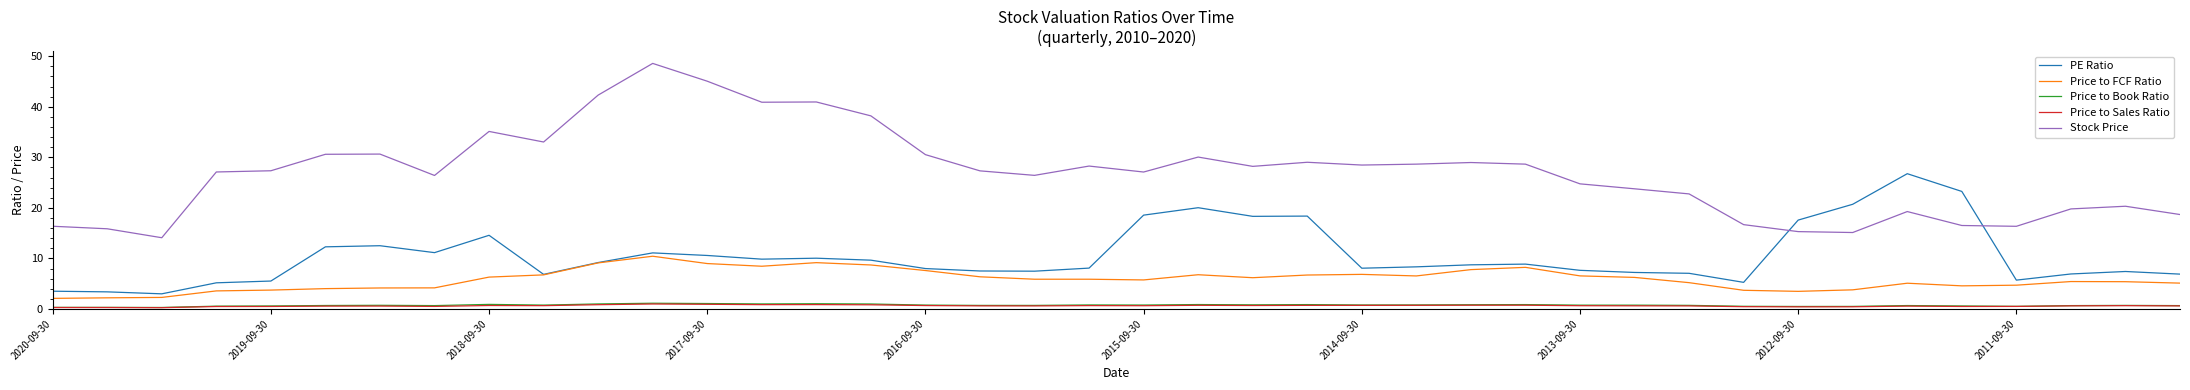

Which series has the largest total across all categories?

Stock Price